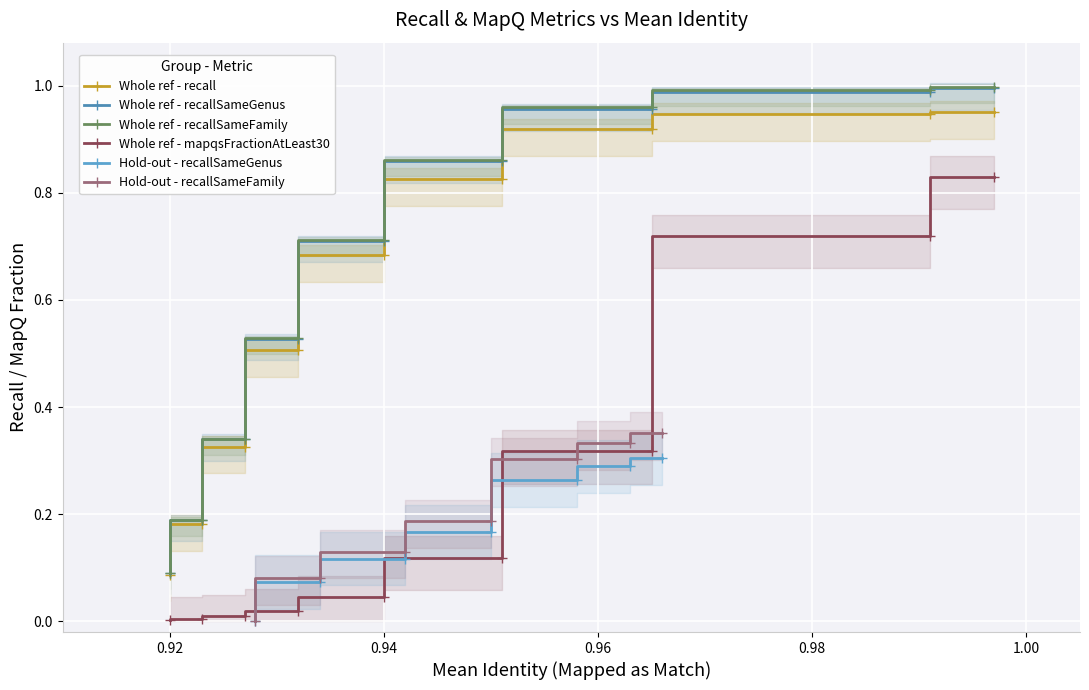

Is it true that Whole ref - mapqsFractionAtLeast30 equals 0.0 at 0.92?

True